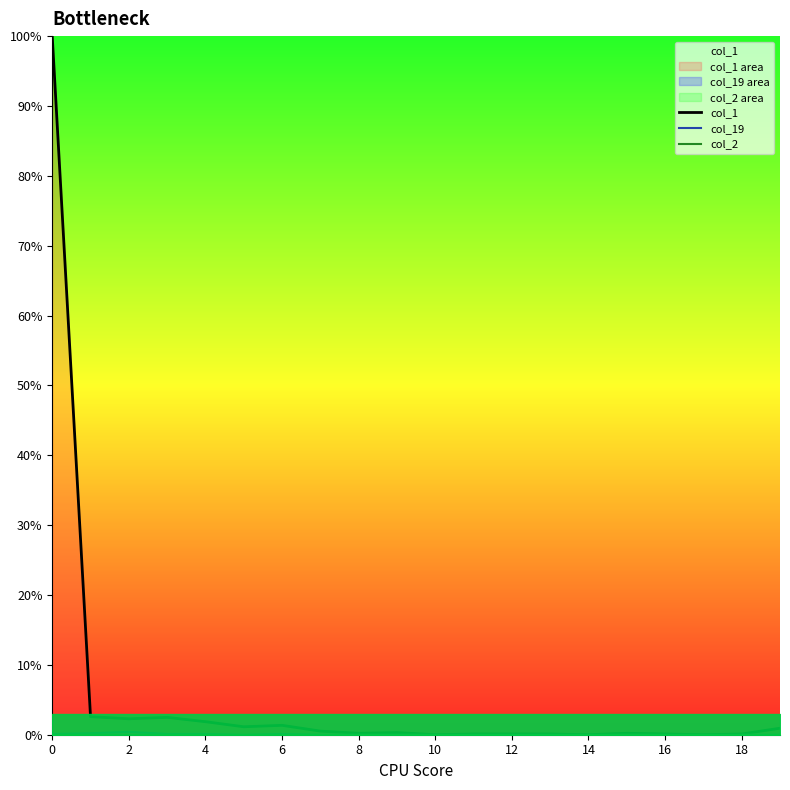

True or false: col_19 has a value of 0.0 at 14.

True